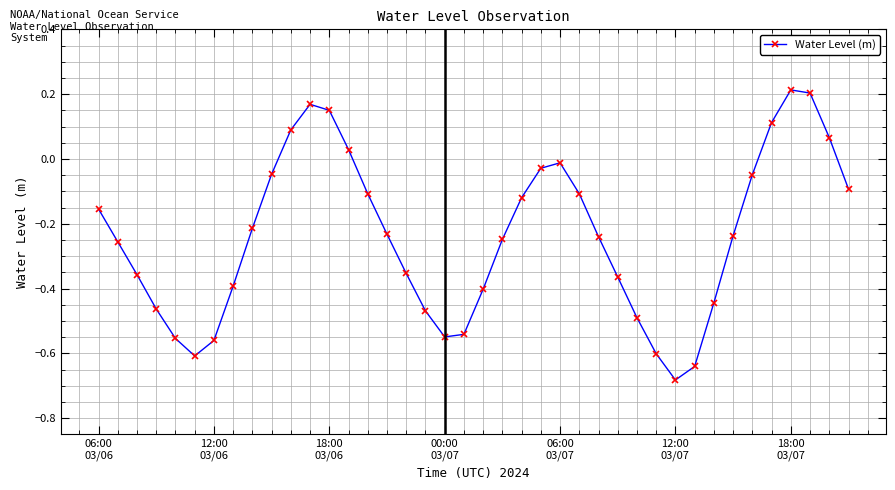

How many interior local peaks (higher than both neighbors) does the data have?

3